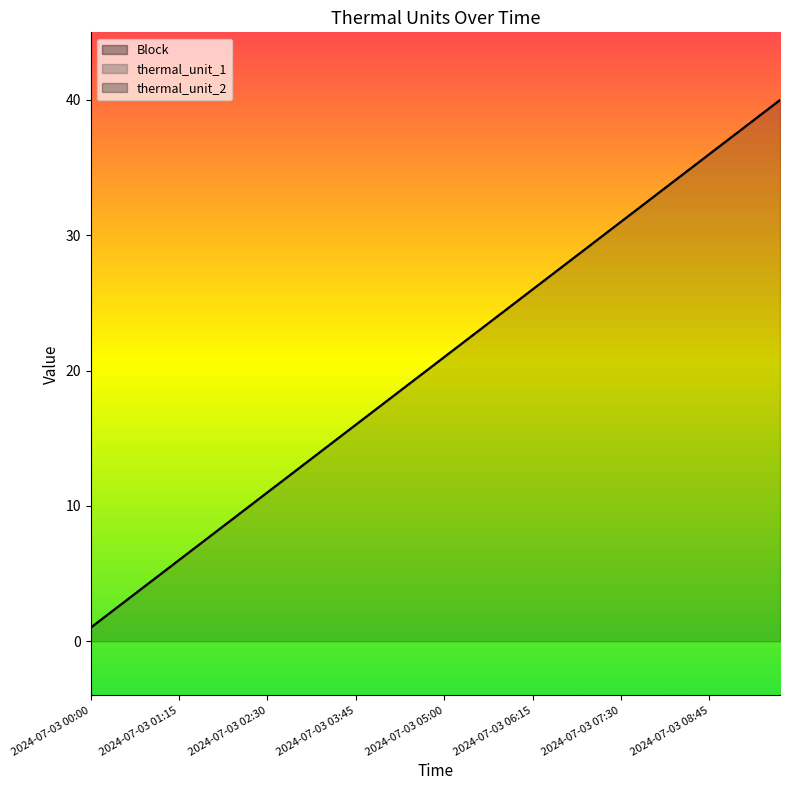

Reading right to left, what are all the values shown in this chart?

thermal_unit_1: 0	0	0	0	0	0	0	0	0	0	0	0	0	0	0	0	0	0	0	0	0	0	0	0	0	0	0	0	0	0	0	0	0	0	0	0	0	0	0	0
thermal_unit_2: 0	0	0	0	0	0	0	0	0	0	0	0	0	0	0	0	0	0	0	0	0	0	0	0	0	0	0	0	0	0	0	0	0	0	0	0	0	0	0	0
Block: 40	39	38	37	36	35	34	33	32	31	30	29	28	27	26	25	24	23	22	21	20	19	18	17	16	15	14	13	12	11	10	9	8	7	6	5	4	3	2	1